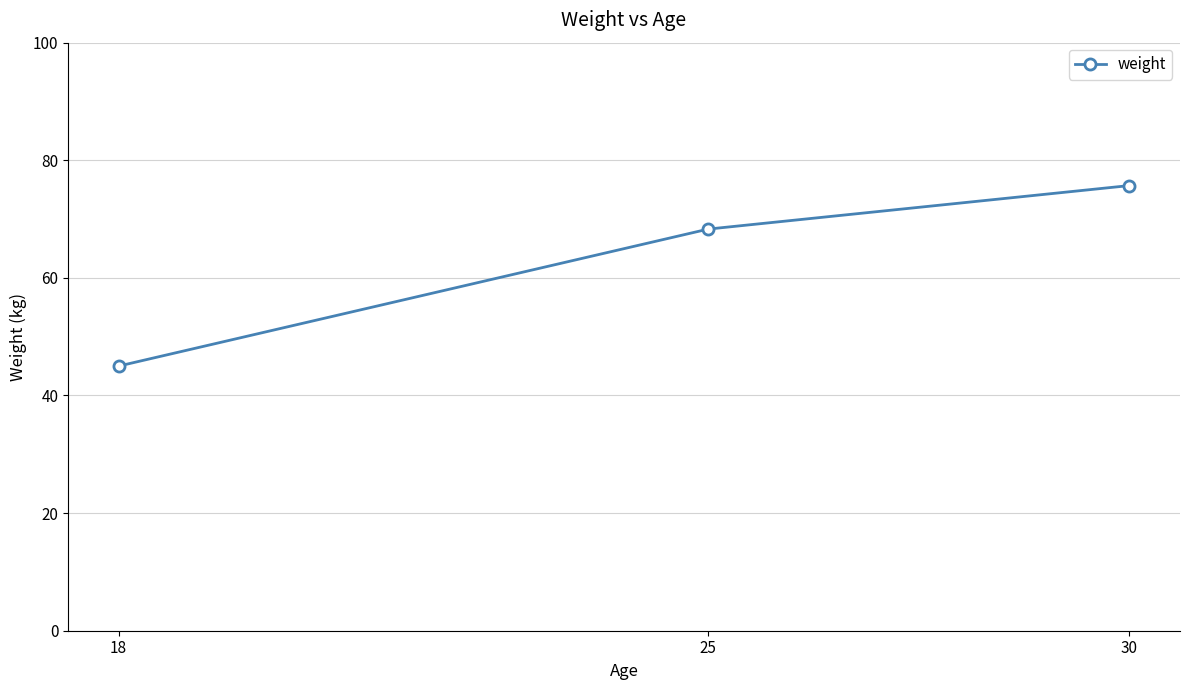

What is the smallest value displayed?

45.0